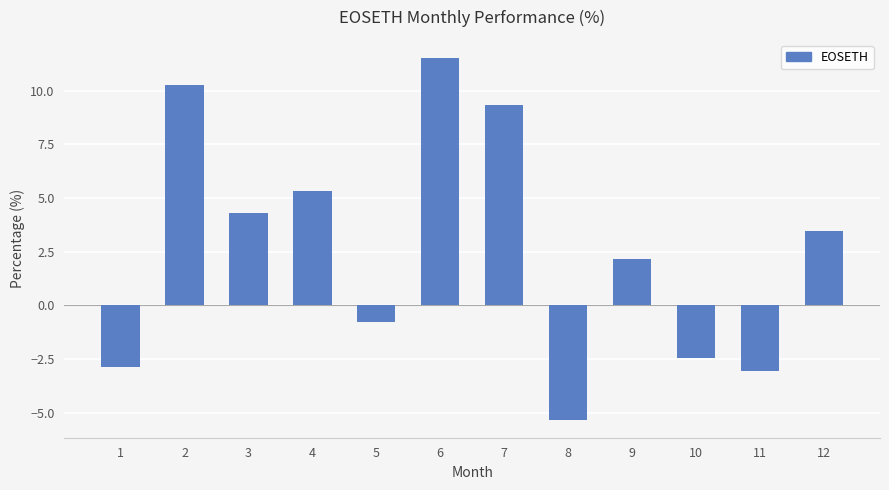

Count the number of values greater than 3.

6